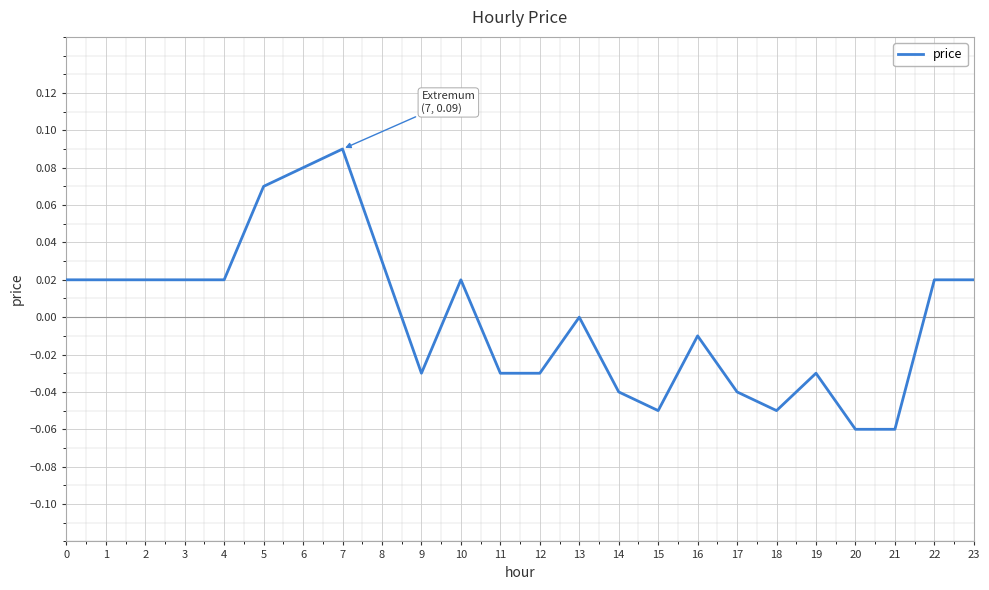

How many lines are shown in the chart?

1